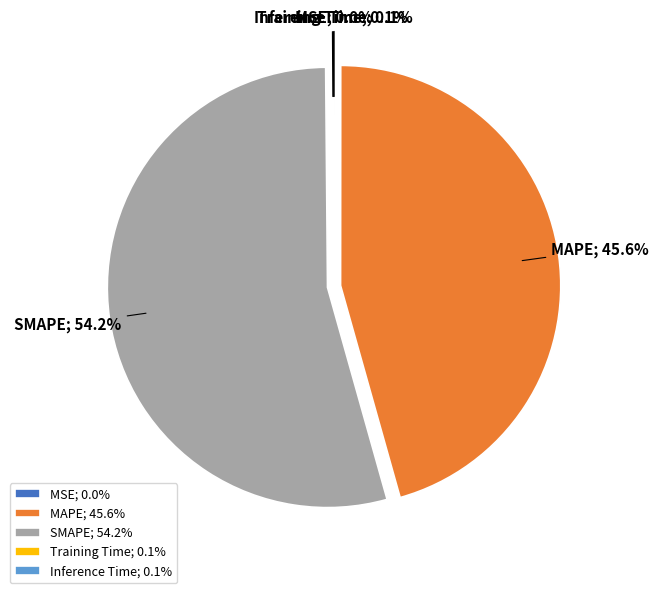

How much of the chart is everything except SMAPE; 54.2%?

45.8%